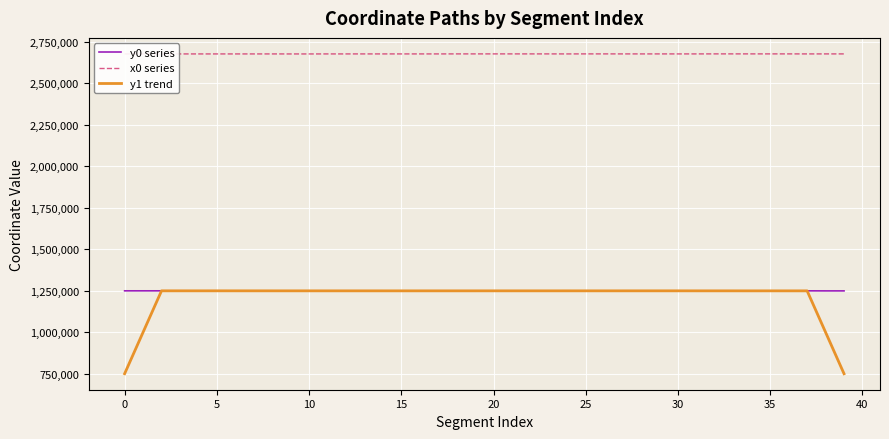

True or false: y0 series and x0 series cross at least once.

False